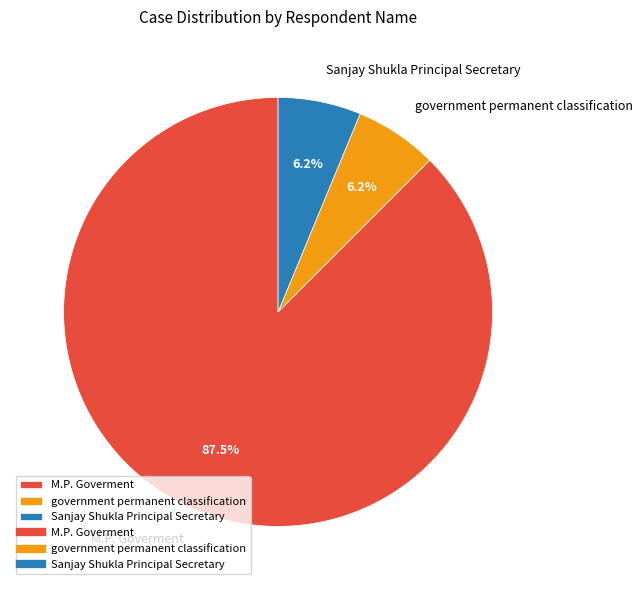

Which slice is the largest?

M.P. Goverment